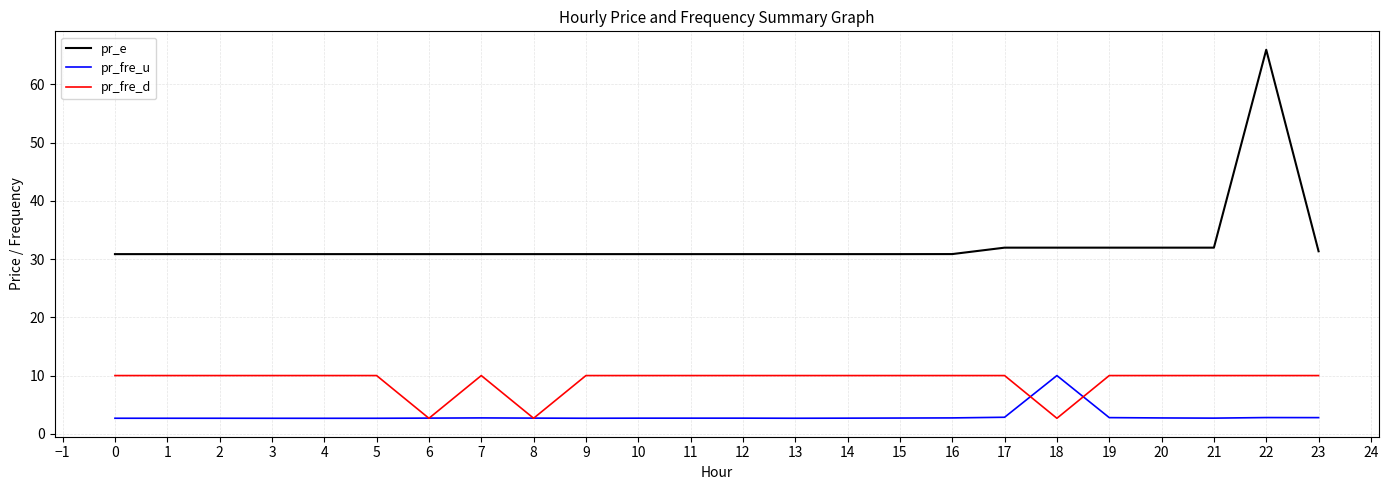

What is the difference between the highest and lowest values at 16?

28.1